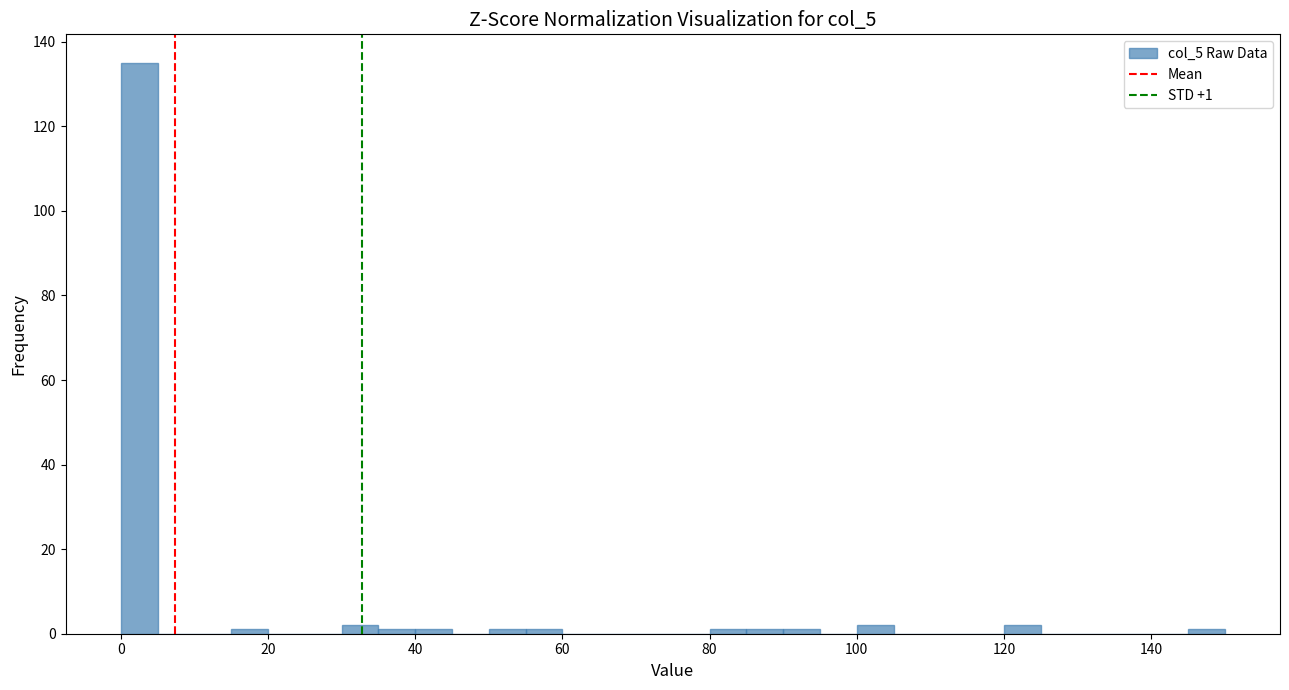

Around what value on the x-axis is the tallest bar? Give the approximate position of its centre, as read against the axis.

2